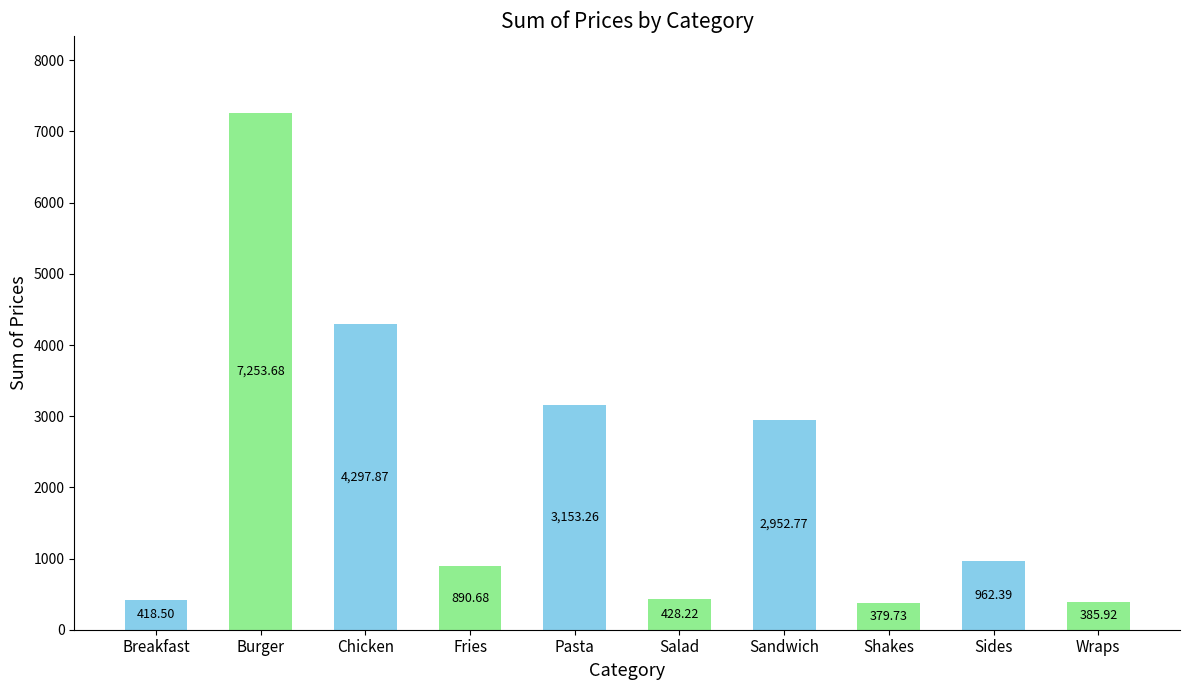

What is the minimum value shown in the chart?

379.7